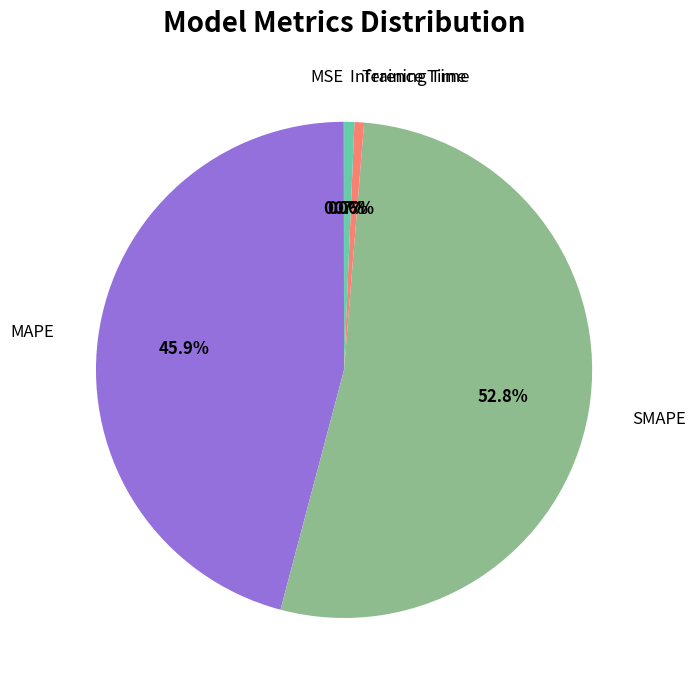

What is the largest slice in the pie chart?

SMAPE